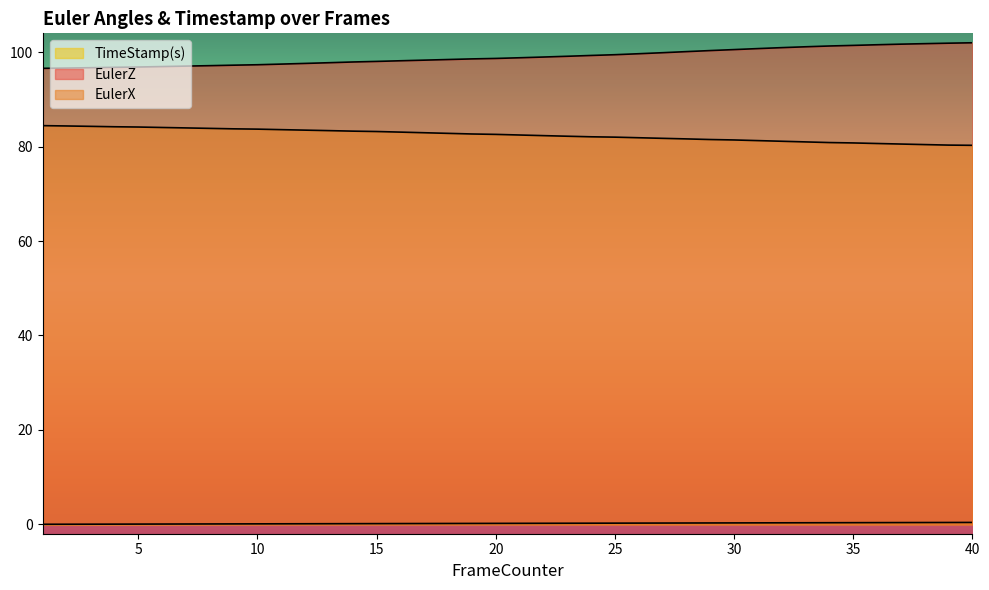

Rank the series by their average value, from highest to lowest.

EulerZ, EulerX, TimeStamp(s)